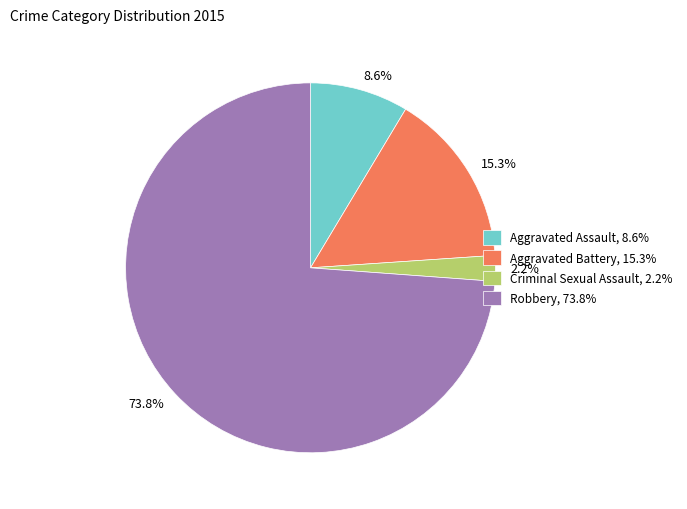

Which category accounts for the majority?

Robbery